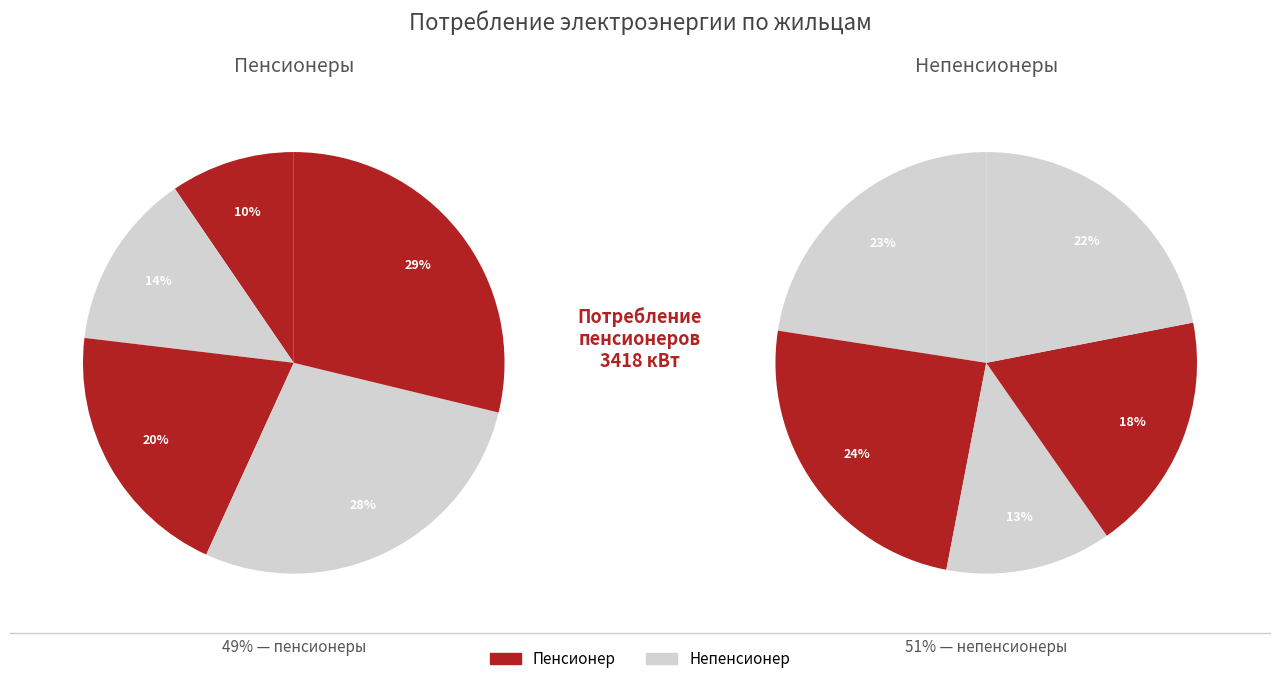

How many slices are in this pie chart?

10